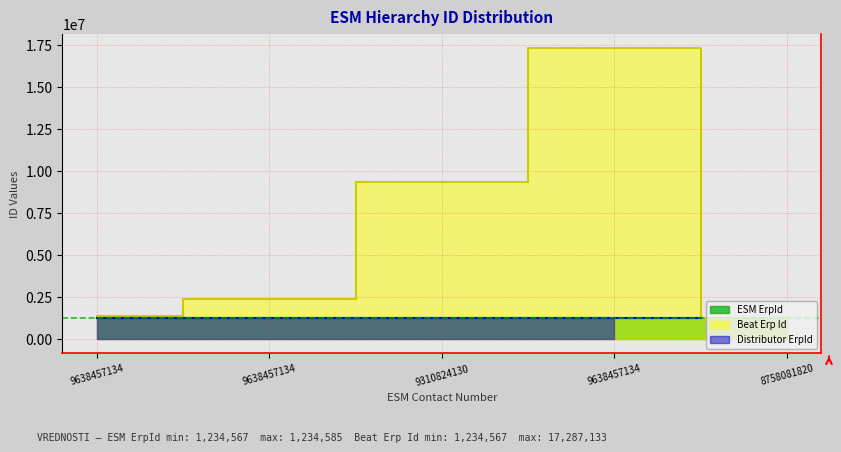

What is the label of the 2nd point from the right?

9638457134